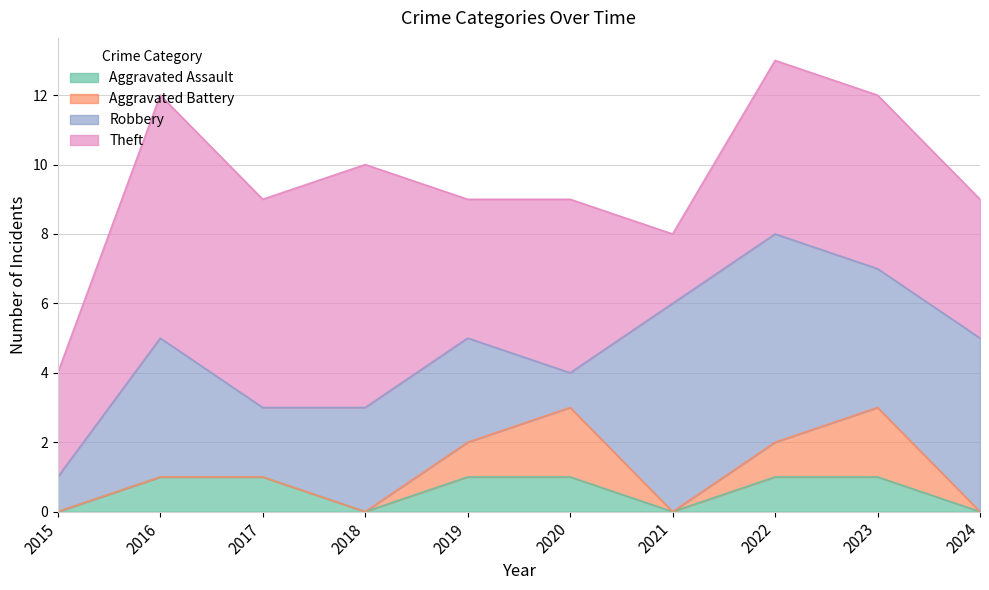

Reading right to left, transcribe all the data shown in this chart.

Aggravated Assault: 2024=0	2023=1	2022=1	2021=0	2020=1	2019=1	2018=0	2017=1	2016=1	2015=0
Aggravated Battery: 2024=0	2023=2	2022=1	2021=0	2020=2	2019=1	2018=0	2017=0	2016=0	2015=0
Robbery: 2024=5	2023=4	2022=6	2021=6	2020=1	2019=3	2018=3	2017=2	2016=4	2015=1
Theft: 2024=4	2023=5	2022=5	2021=2	2020=5	2019=4	2018=7	2017=6	2016=7	2015=3